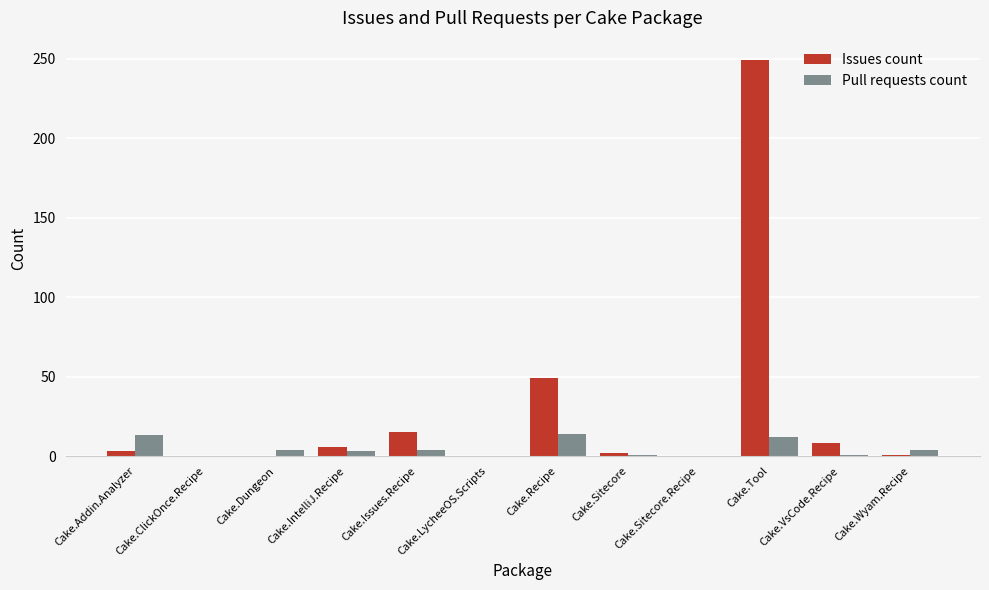

How many series are shown in this chart?

2